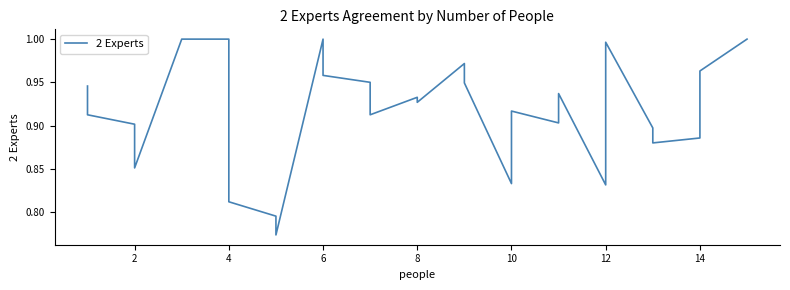

The value at 2 is 0.2. True or false?

False